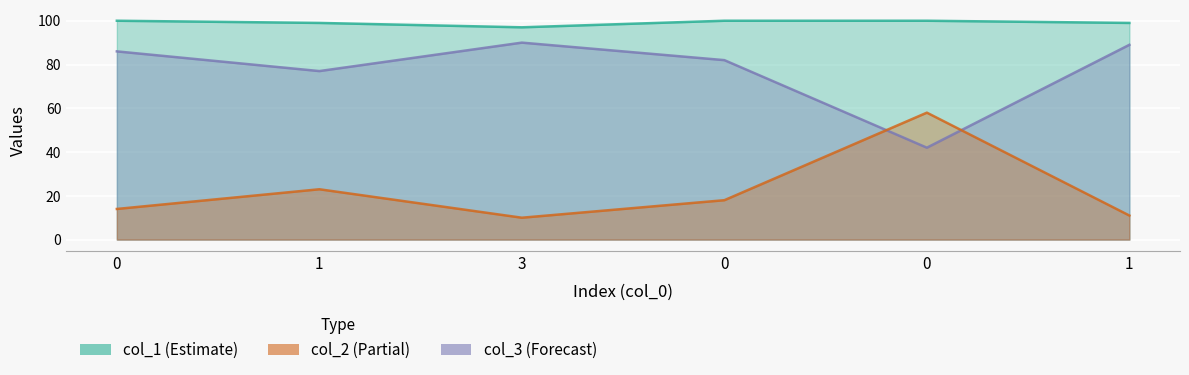

True or false: col_2 has more than 2 interior local peaks.

False